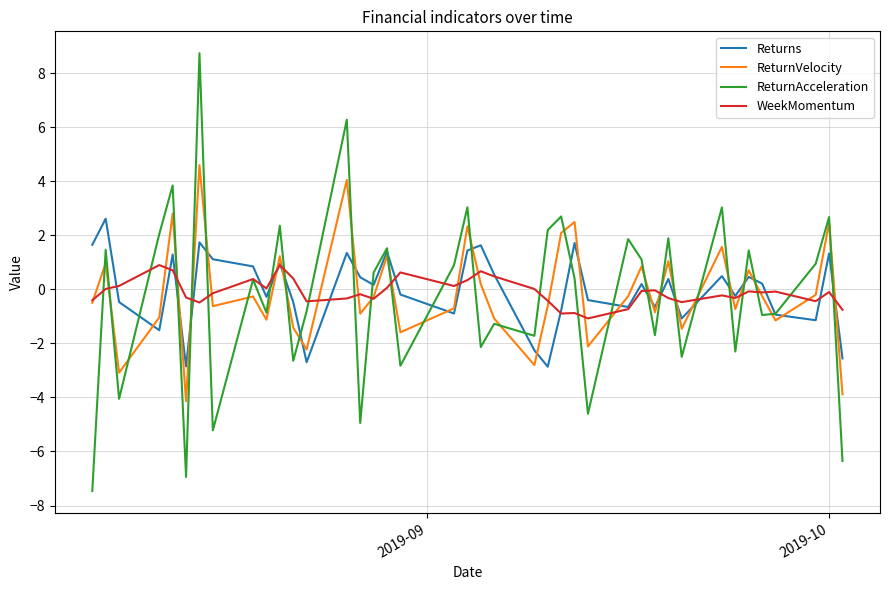

What are all the series names shown in the legend?

Returns, ReturnVelocity, ReturnAcceleration, WeekMomentum